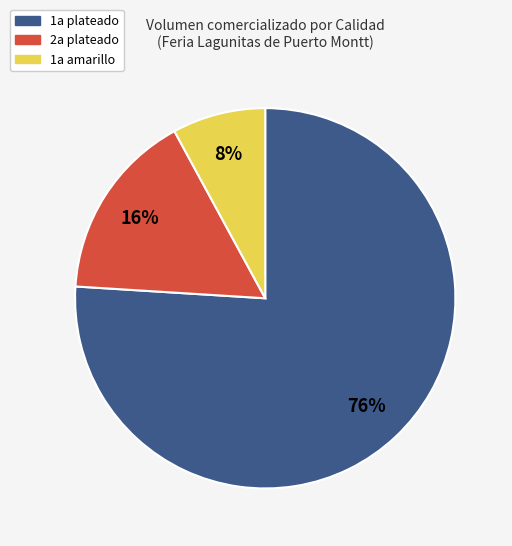

What is the ratio of the value at 2a plateado to the value at 1a amarillo?

2.0